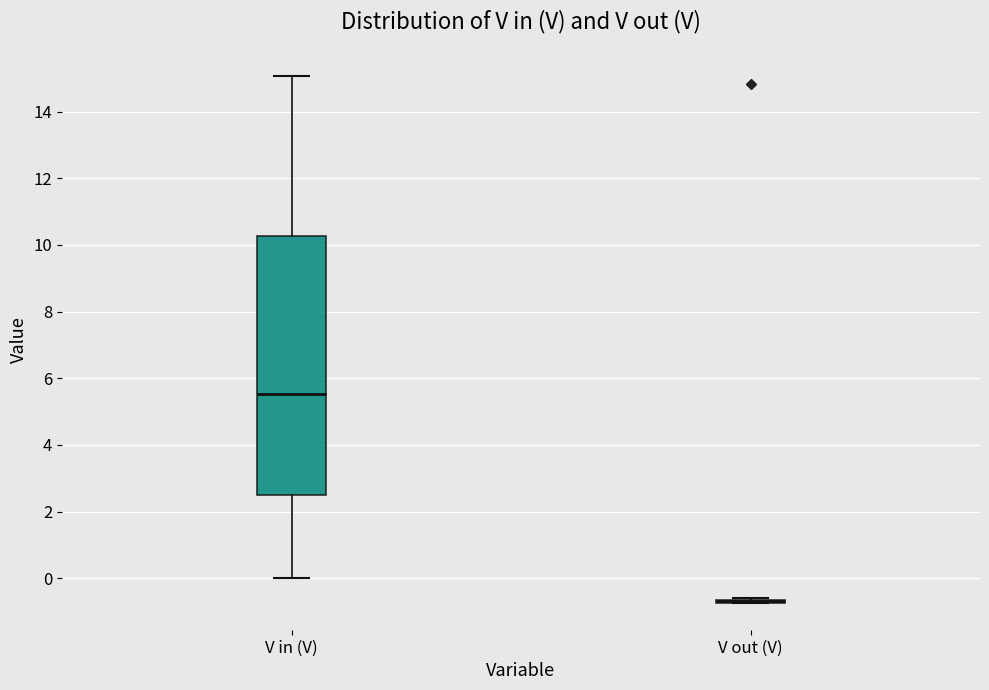

Reading left to right, read every box against the y-axis: the position of its median line, the range the box covers, and the ends of its whiskers. The values are not printed on the chart, so give them approximately, as read against the axis.

V in (V): median 5.6, box 2.6 to 10.2, whiskers 0.0 to 15.0
V out (V): box collapsed to a line at -0.6, whiskers -0.8 to -0.6